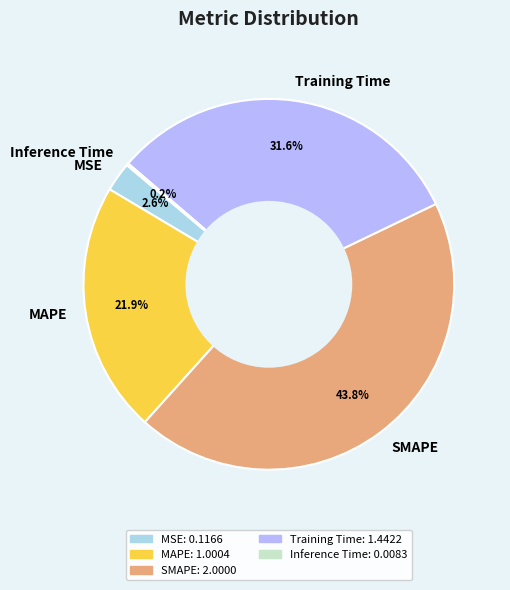

The MAPE slice represents 22% of the pie. True or false?

True